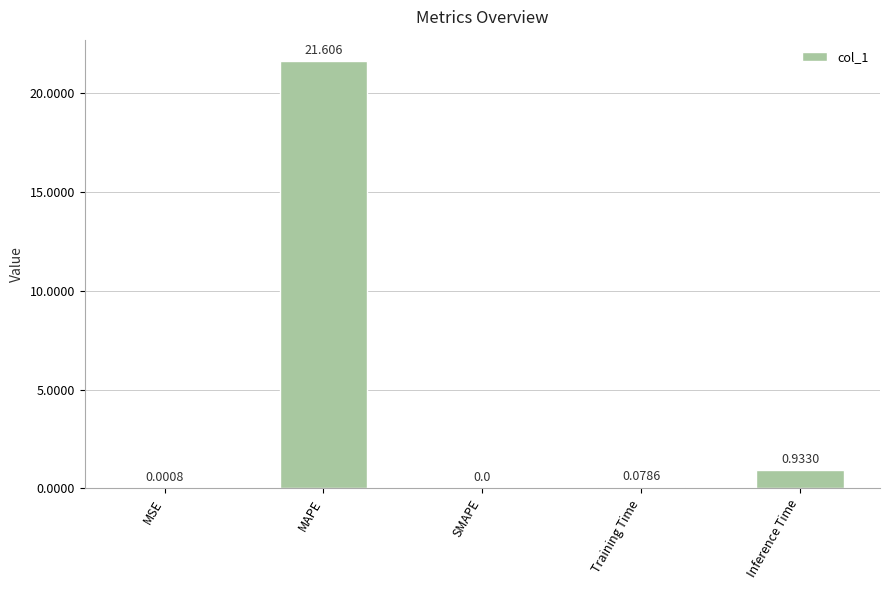

At which label is the value closest to 10?

Inference Time